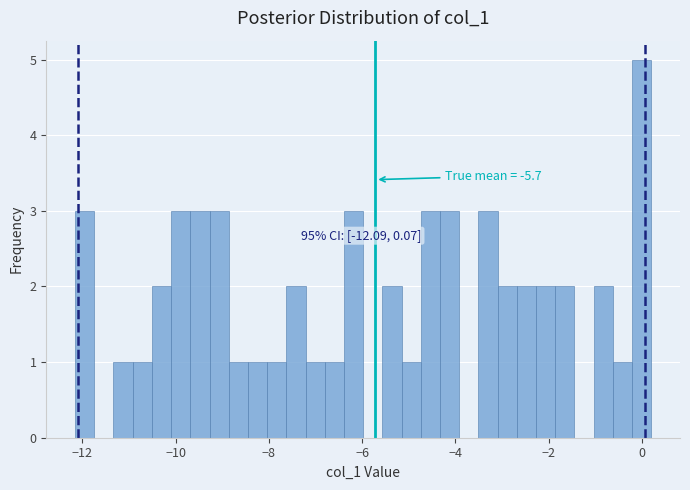

Around what value on the x-axis is the tallest bar? Give the approximate position of its centre, as read against the axis.

0.0